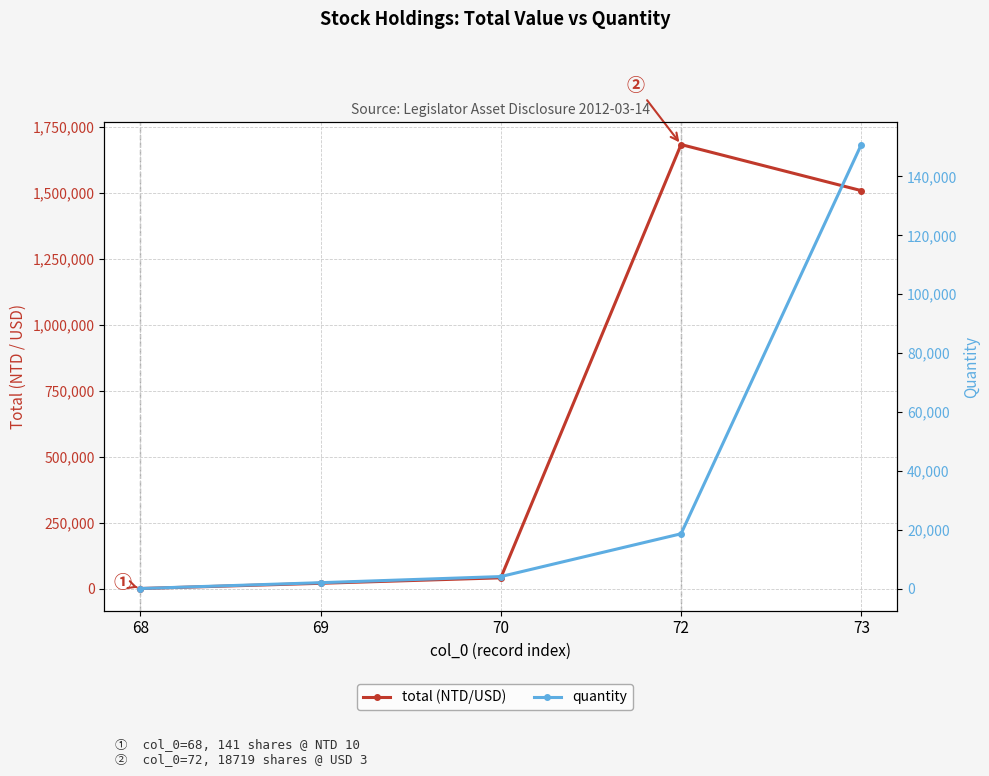

What is the sum of the total (NTD/USD) values at 72 and 70?

1724453.7